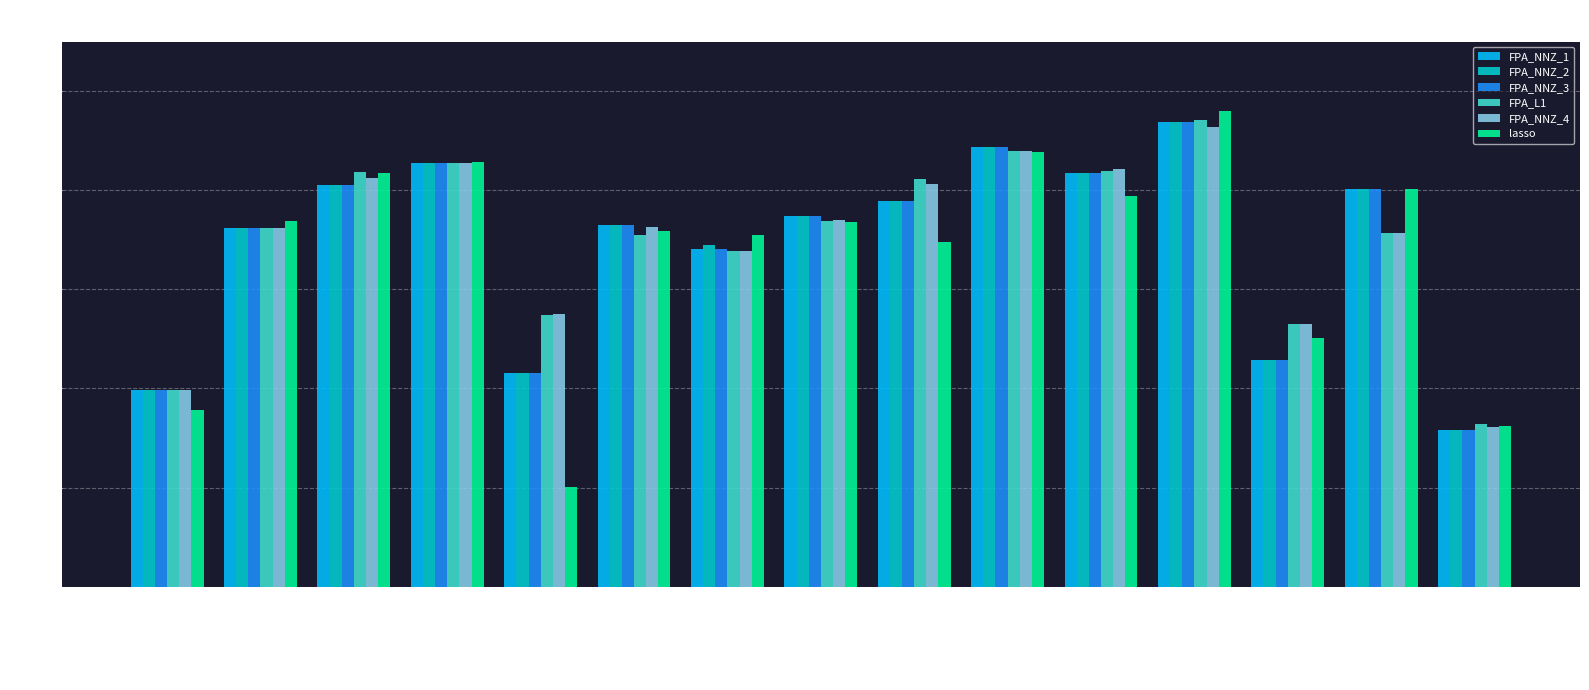

What is the sum of all FPA_L1 values?

11.3